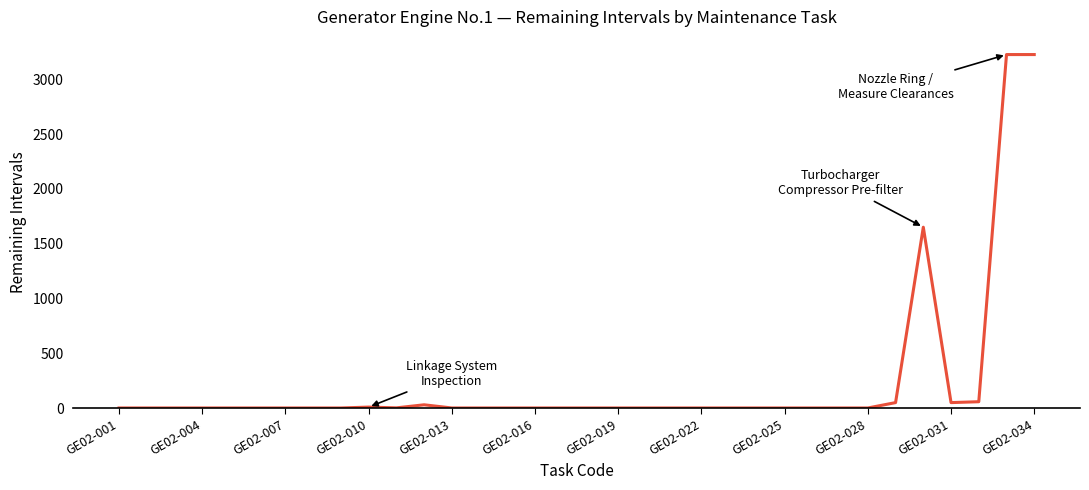

What is the greatest value displayed?

3225